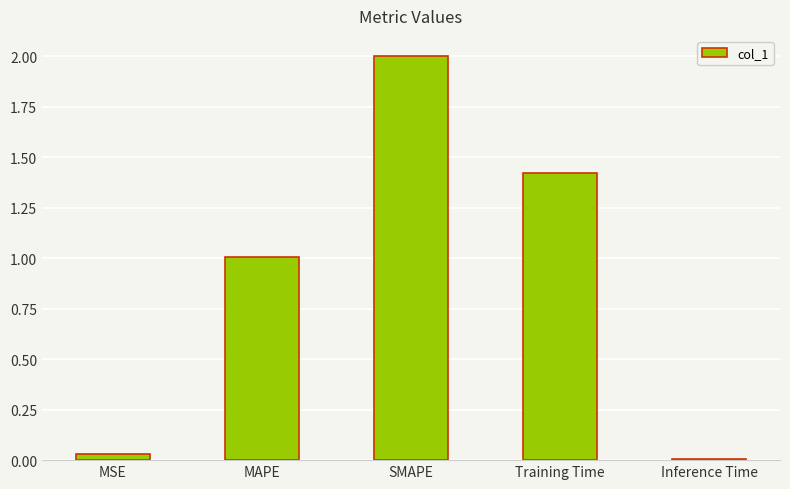

Rank the categories by value from lowest to highest.

Inference Time, MSE, MAPE, Training Time, SMAPE